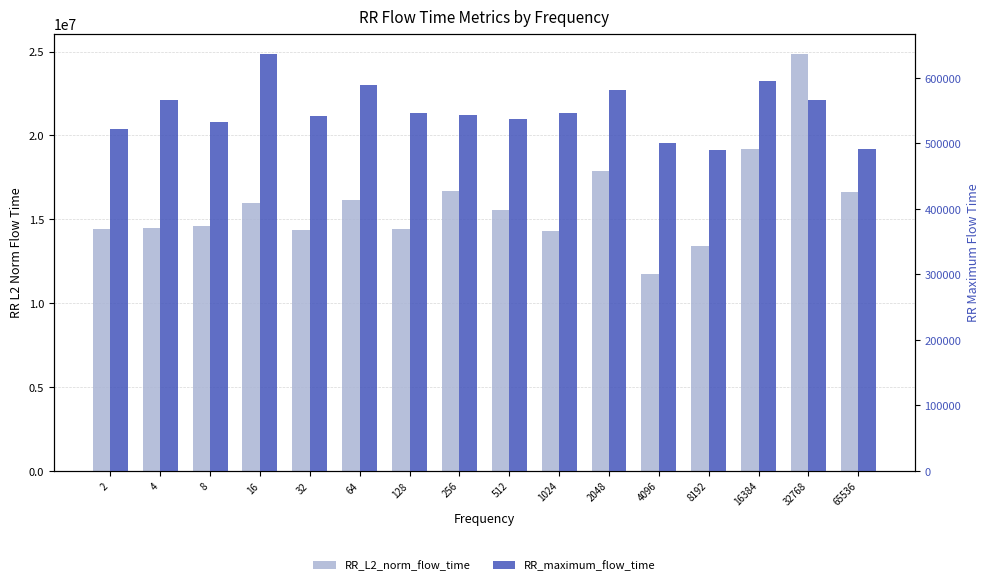

Reading right to left, list all the values displayed in this chart.

RR_L2_norm_flow_time: 65536=16637392.7	32768=24834425.3	16384=19195590.8	8192=13400931.5	4096=11751183.5	2048=17888992.9	1024=14284705.5	512=15574516.0	256=16678197.5	128=14403781.5	64=16148052.8	32=14380687.5	16=16001259.7	8=14622370.5	4=14476042.0	2=14432719.0
RR_maximum_flow_time: 65536=491972.0	32768=565651.0	16384=594639.0	8192=489875.0	4096=500405.0	2048=582115.0	1024=545981.0	512=537400.0	256=543032.0	128=546162.0	64=589303.0	32=542492.0	16=635961.0	8=532943.0	4=566661.0	2=522253.0